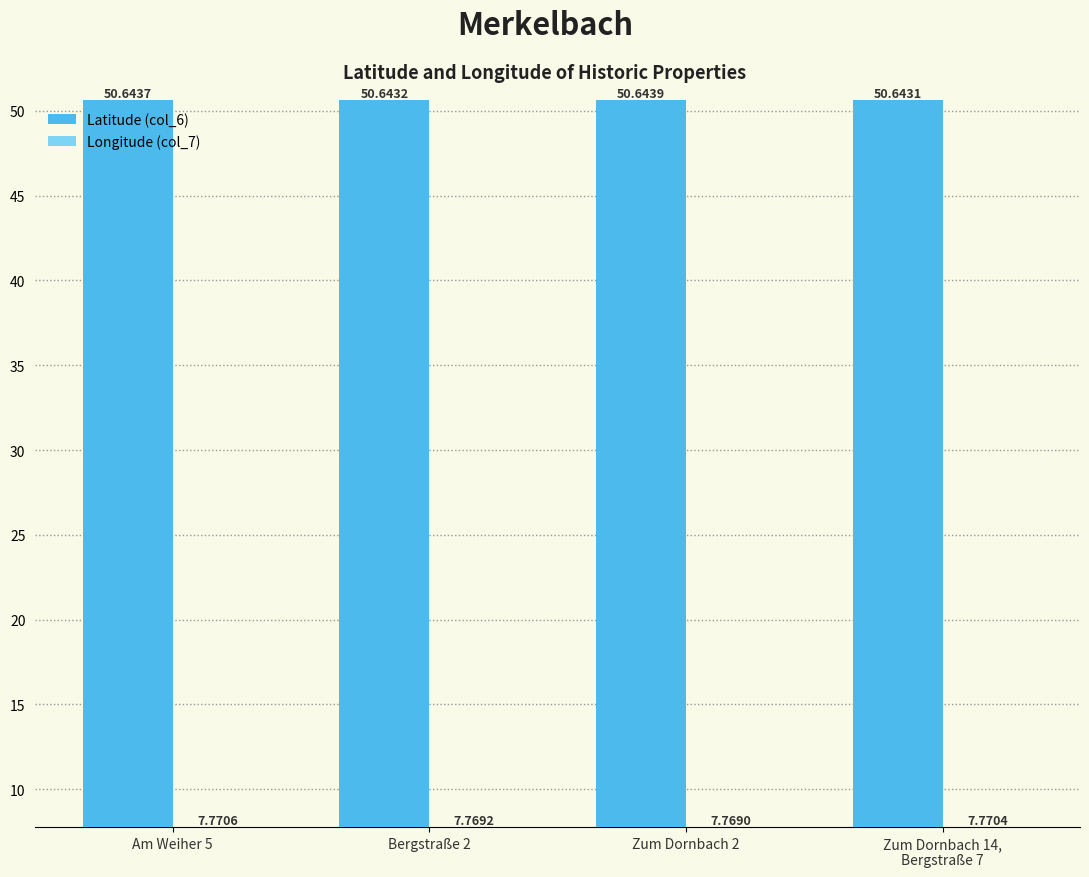

The Latitude (col_6) series shows 12.6 at Am Weiher 5. True or false?

False